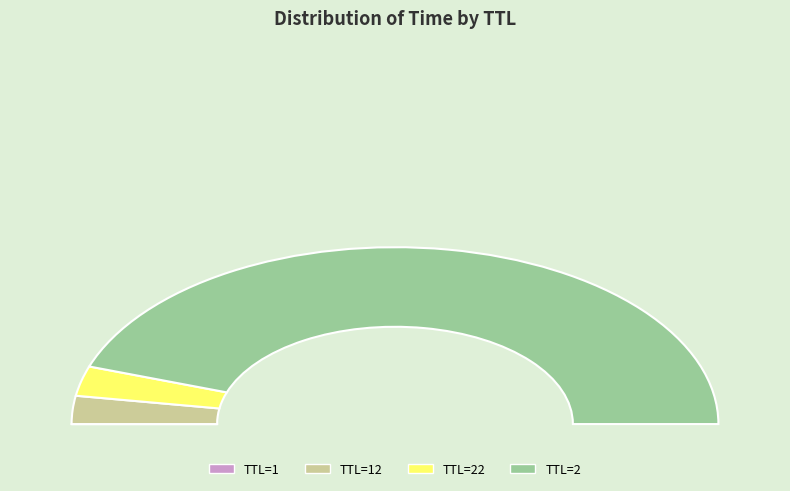

To the nearest percent, what portion does 22 represent?

5%